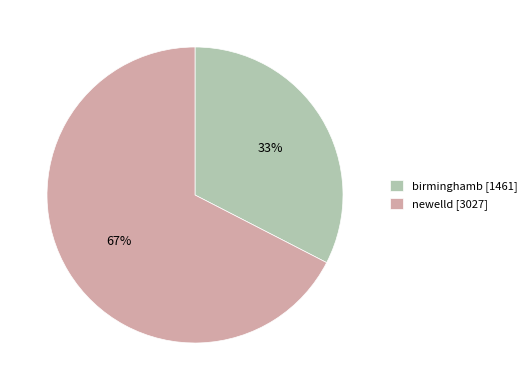

What is the ratio of the value at birminghamb [1461] to the value at newelld [3027]?

0.5